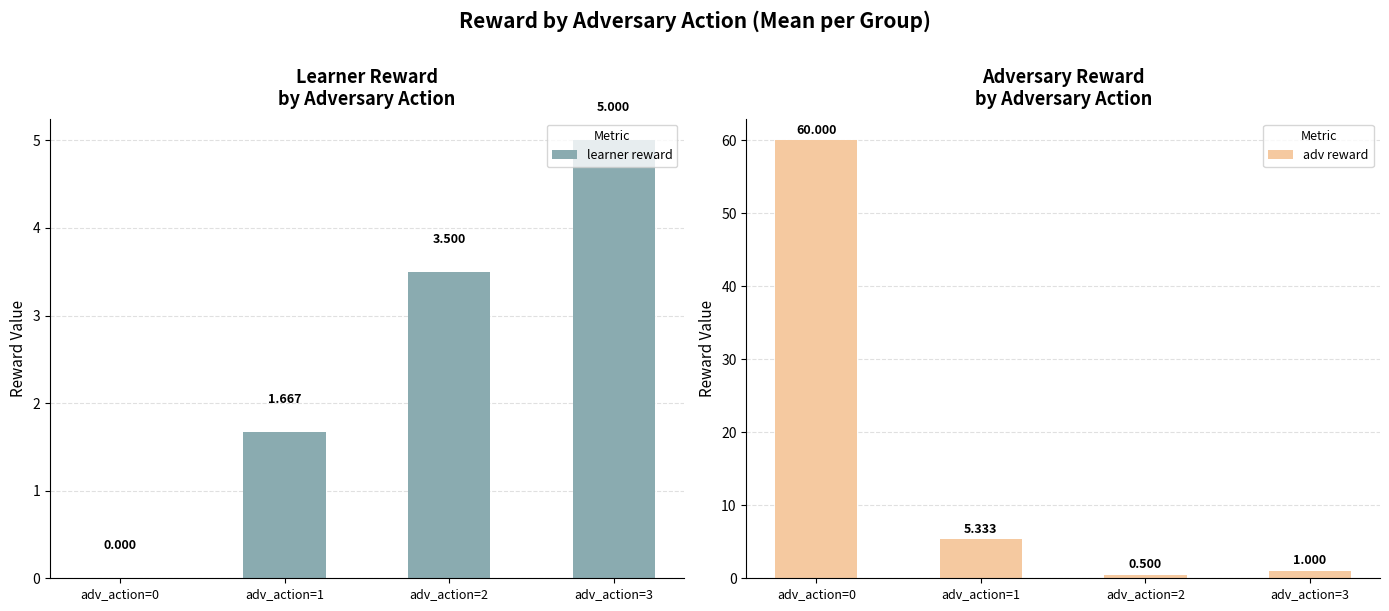

At which category is the sum across all series the highest?

adv_action=0